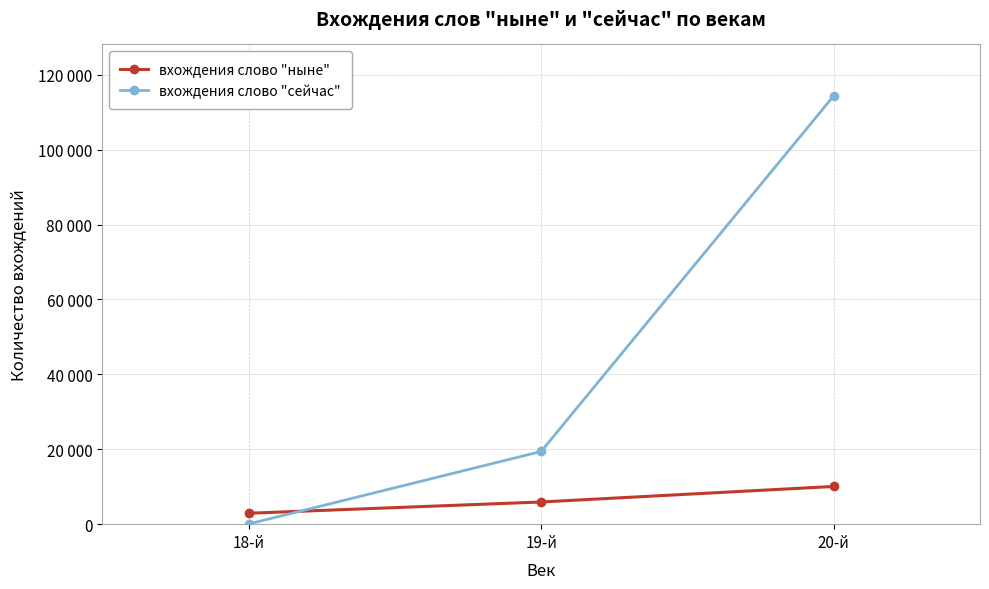

Reading left to right, extract all data points from this chart.

вхождения слово "ныне": 18-й=2914	19-й=5922	20-й=10071
вхождения слово "сейчас": 18-й=43	19-й=19409	20-й=114368